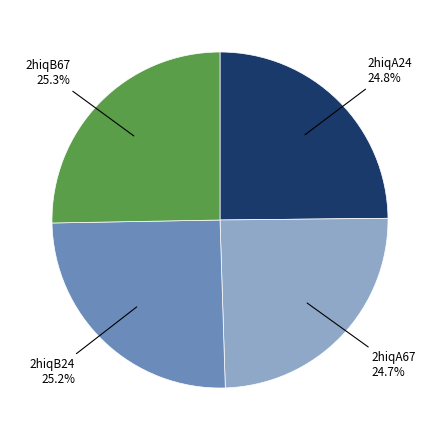

Combined, what portion of the pie is 2hiqA24 and 2hiqB67?

50.1%